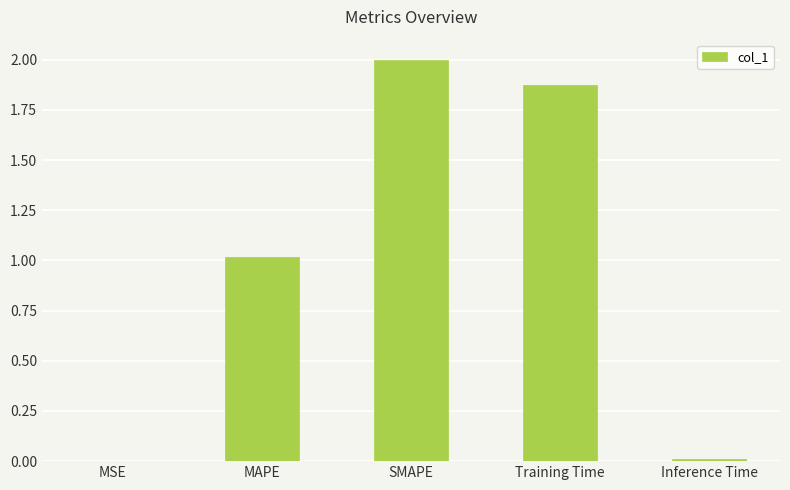

The value at SMAPE is 2.0. True or false?

True